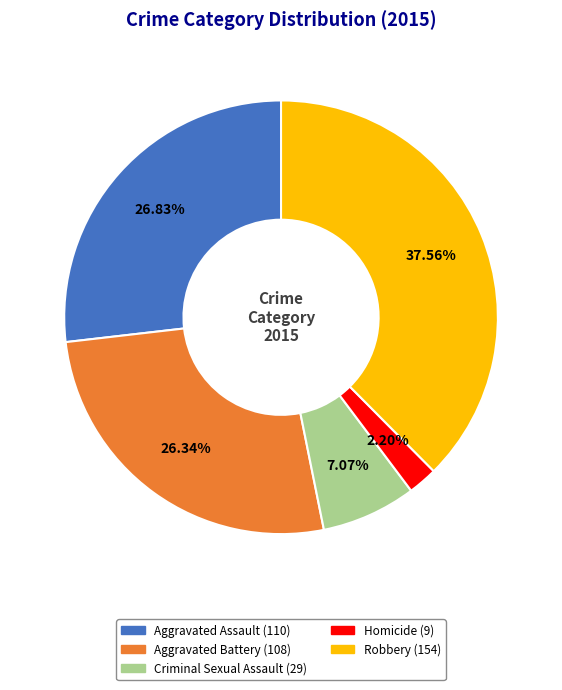

Approximately how many times larger is the value at Homicide compared to Criminal Sexual Assault?

0.3